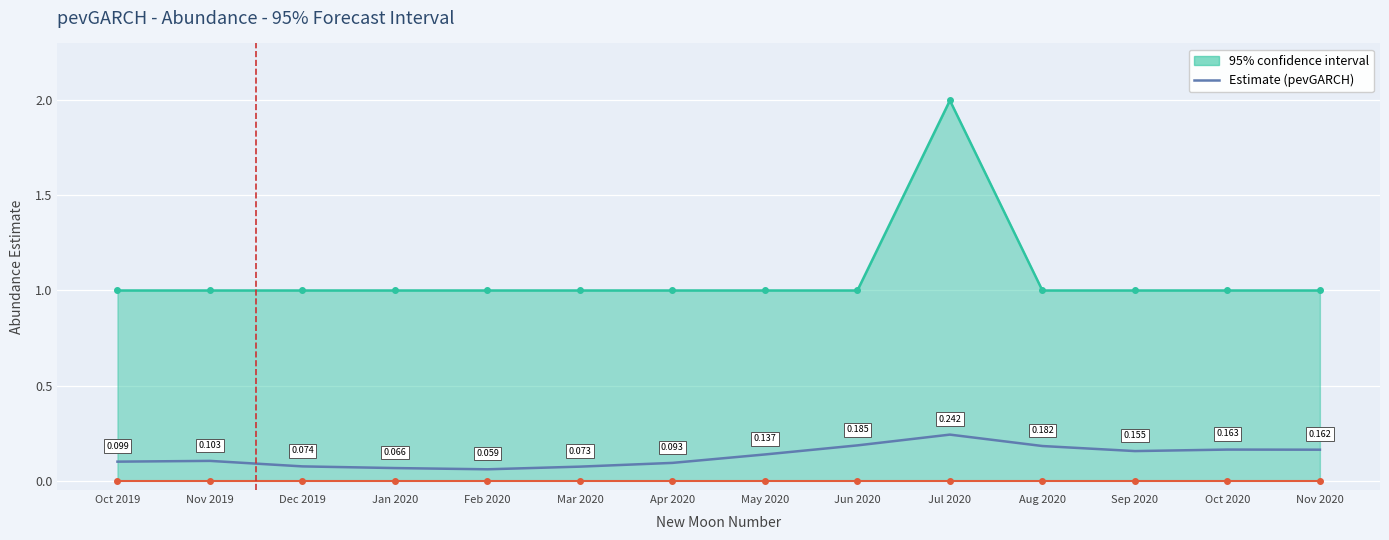

Which series changed the most between Jun 2020 and Sep 2020?

Estimate (pevGARCH)